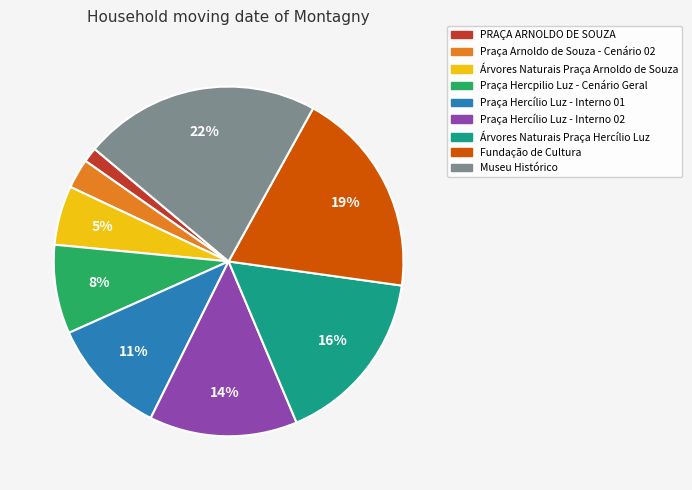

What percentage is the Praça Hercílio Luz - Interno 02 slice, to the nearest percent?

14%